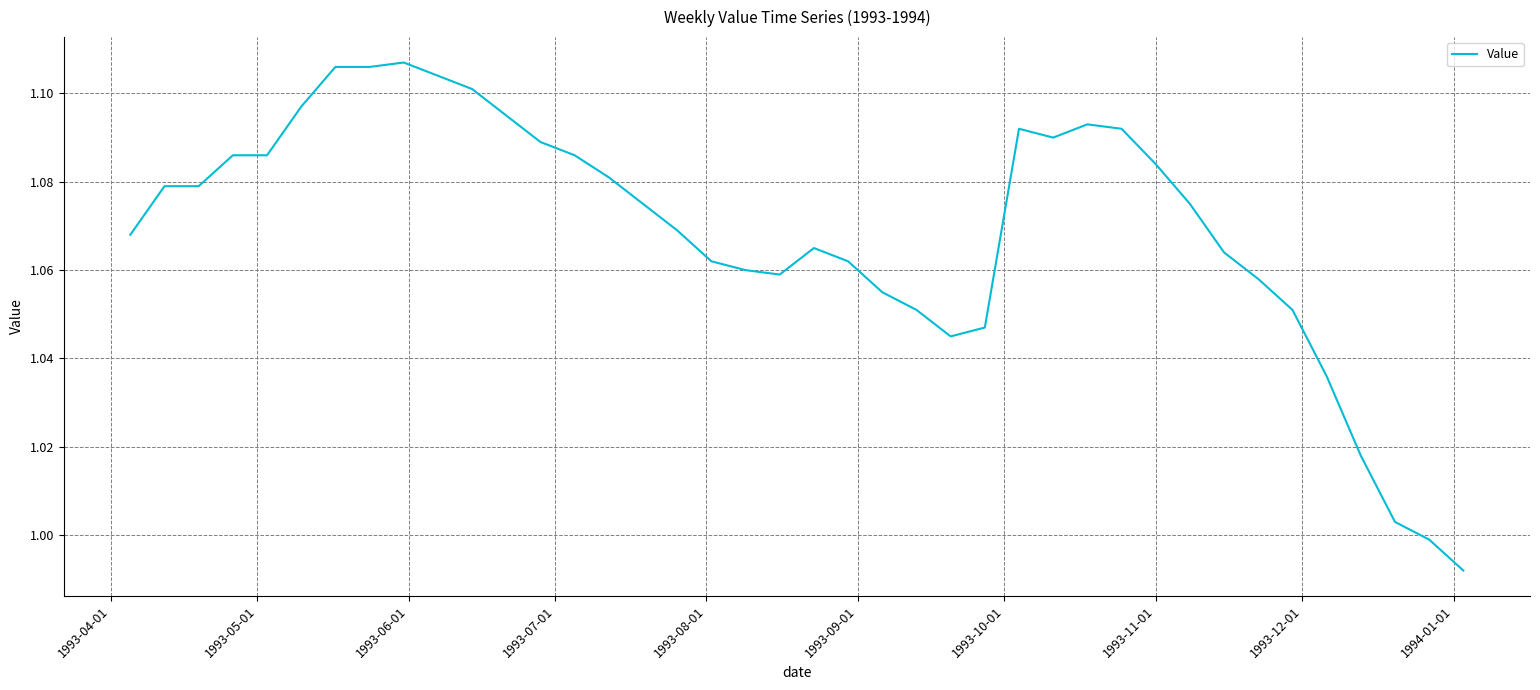

Does the chart have visible grid lines?

Yes